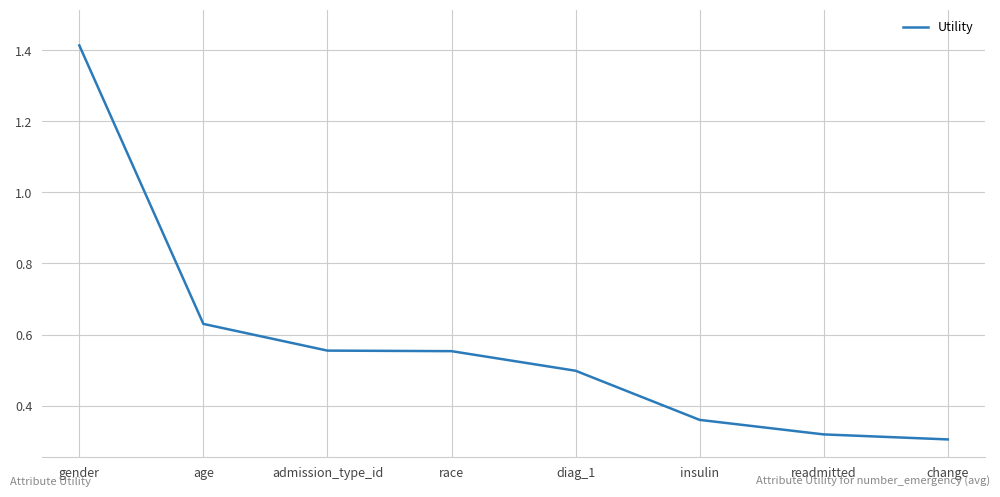

What is the sum of all values?

4.6